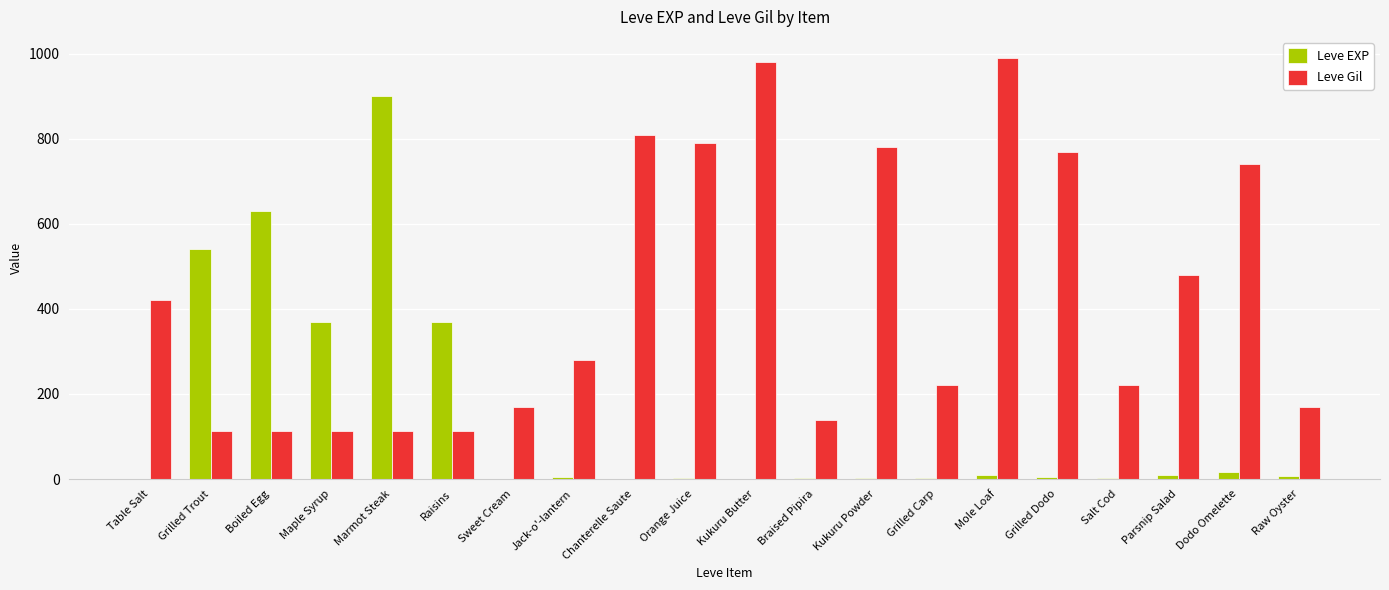

At which label is Leve Gil closest to 551?

Parsnip Salad